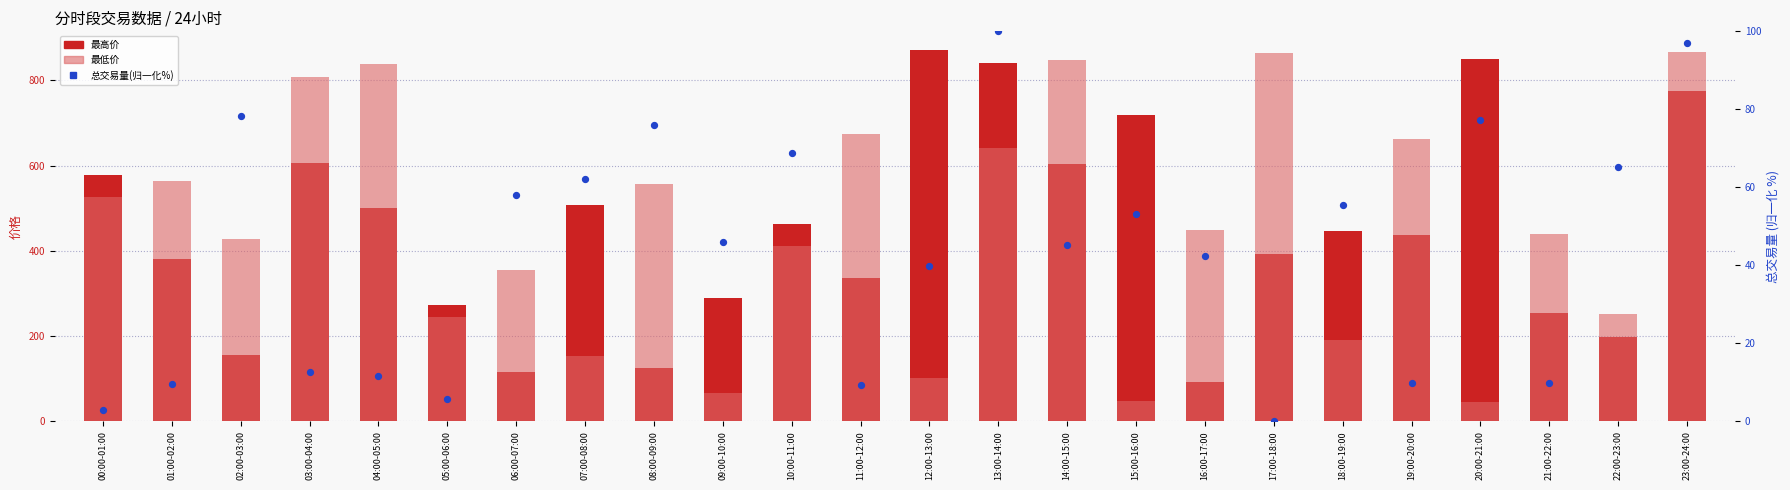

Which series has the largest total across all categories?

最低价